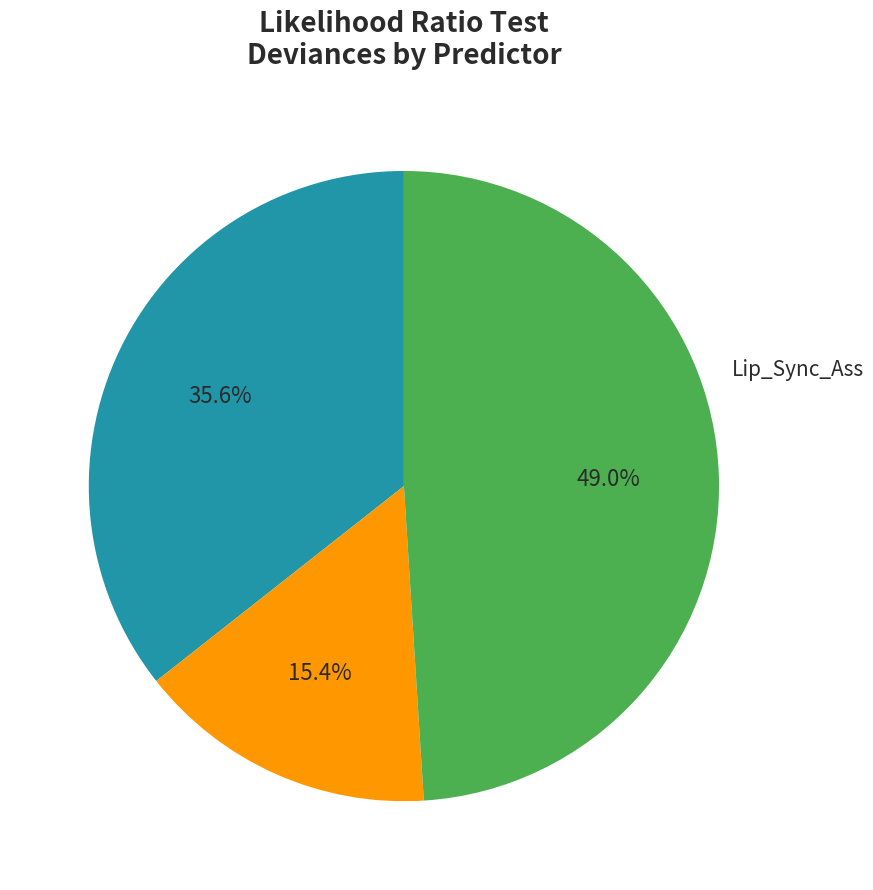

To the nearest percent, what is the average slice percentage?

33%